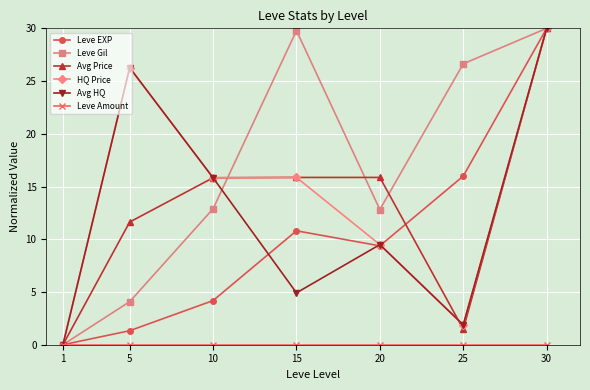

Rank the categories by Avg HQ value from lowest to highest.

1, 25, 15, 20, 10, 5, 30